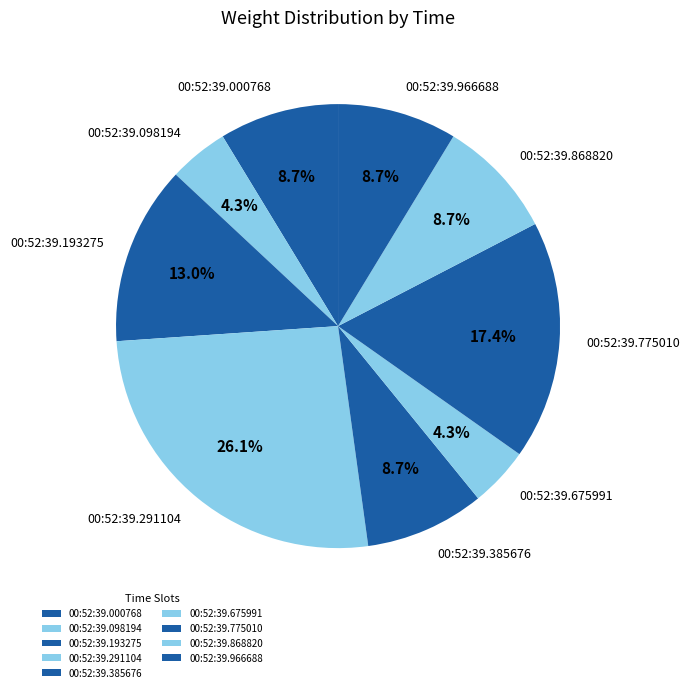

What percentage is NOT represented by 00:52:39.291104?

73.9%